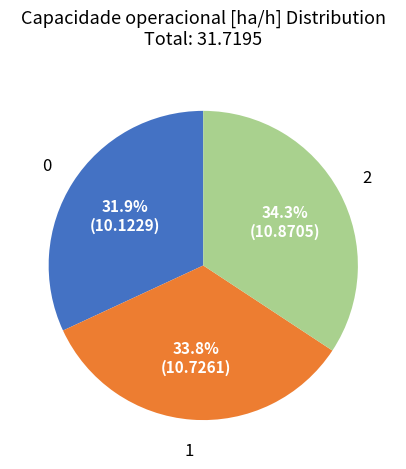

Is there any slice that represents more than half of the pie?

No